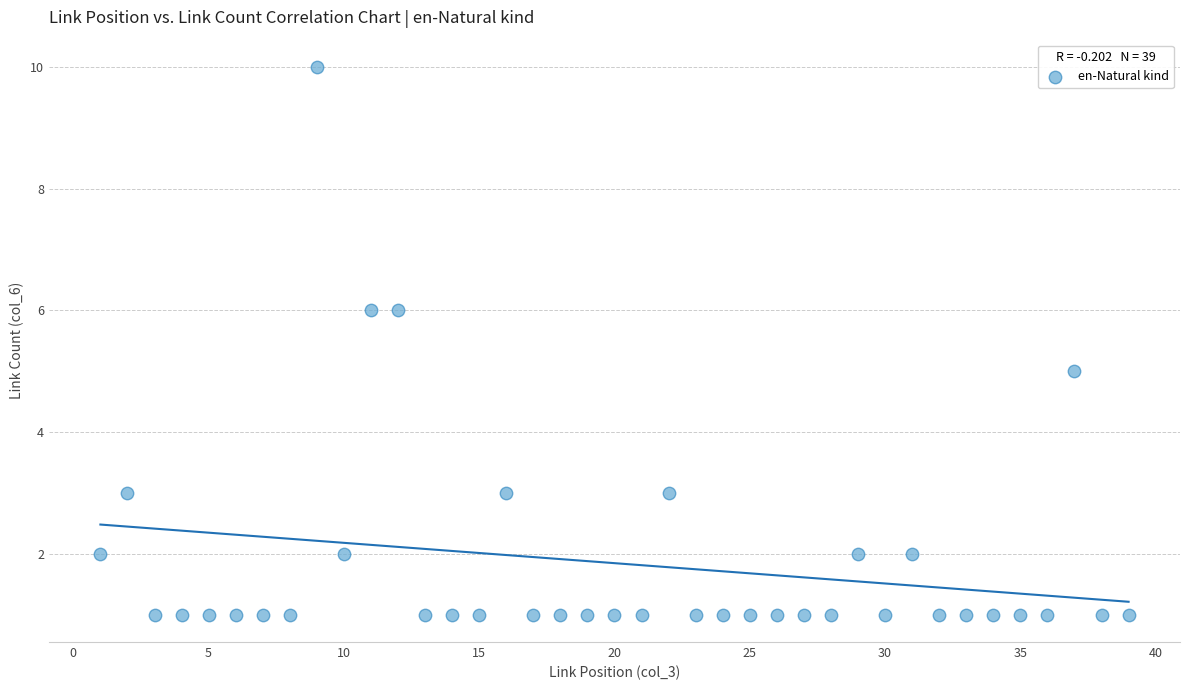

What is the range of Y values (max minus min)?

9